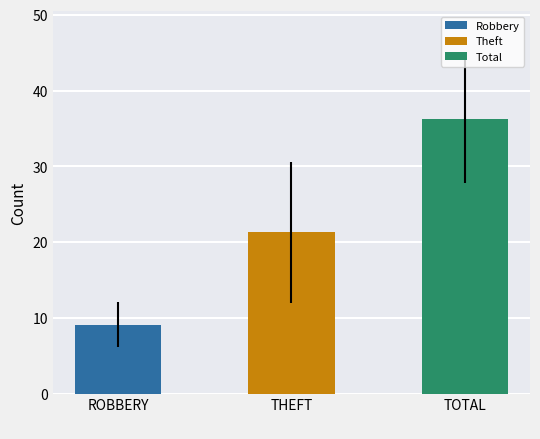

Does the chart contain stacked bars?

No